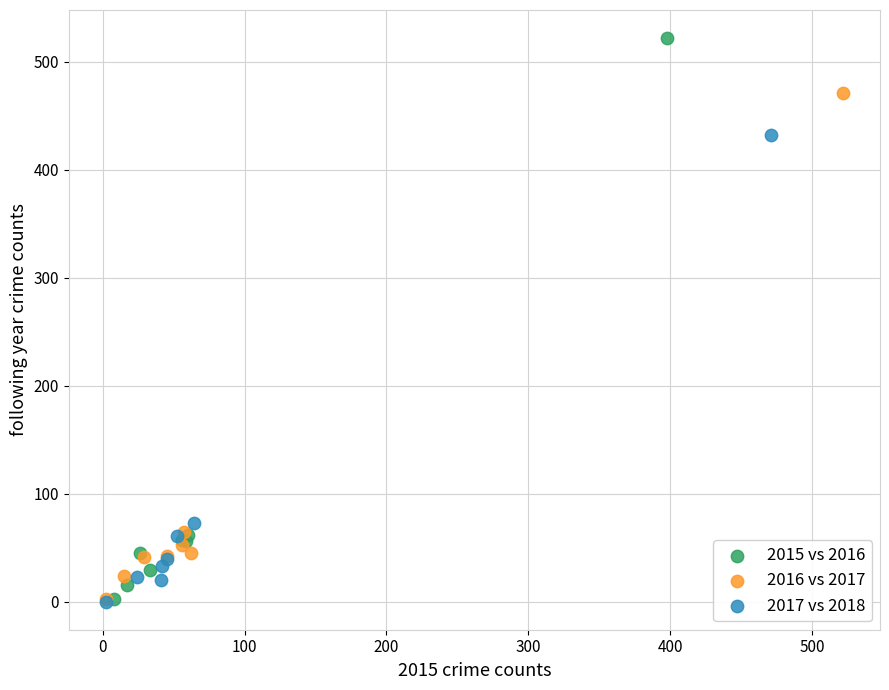

Which series has the widest spread of Y values?

2015 vs 2016